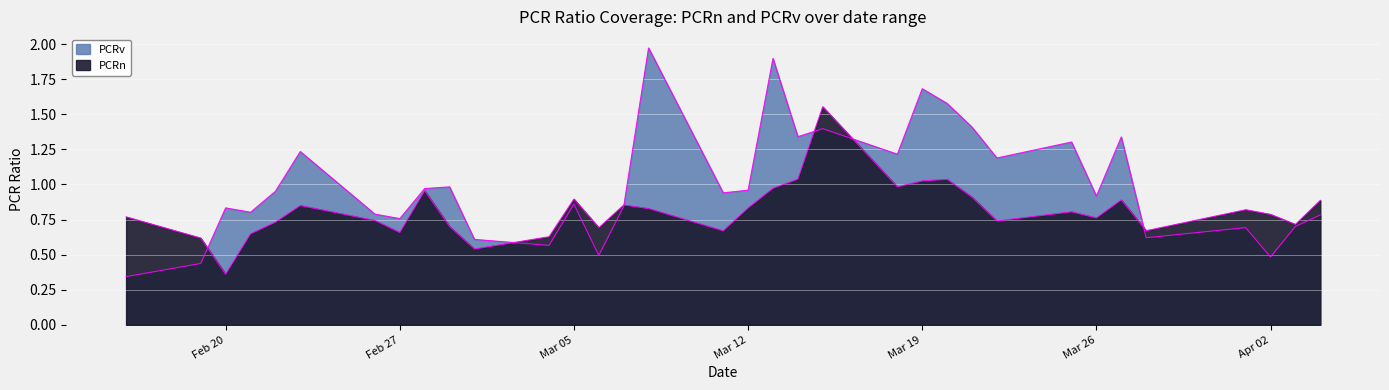

Reading right to left, list all the values displayed in this chart.

PCRn: 0.9	0.7	0.8	0.8	0.7	0.9	0.8	0.8	0.7	0.9	1.0	1.0	1.0	1.6	1.0	1.0	0.8	0.7	0.8	0.9	0.7	0.9	0.6	0.5	0.7	1.0	0.7	0.7	0.8	0.7	0.6	0.4	0.6	0.8
PCRv: 0.8	0.7	0.5	0.7	0.6	1.3	0.9	1.3	1.2	1.4	1.6	1.7	1.2	1.4	1.3	1.9	1.0	0.9	2.0	0.8	0.5	0.9	0.6	0.6	1.0	1.0	0.8	0.8	1.2	1.0	0.8	0.8	0.4	0.3